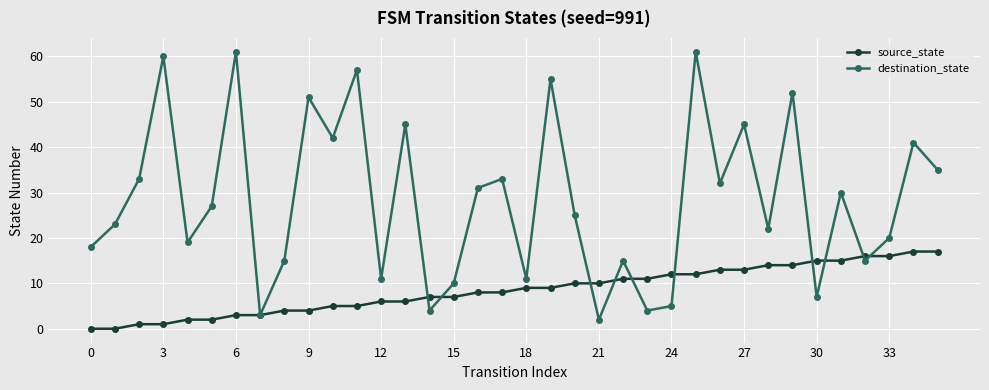

What is the value of the source_state point at the 28th from the left?

13